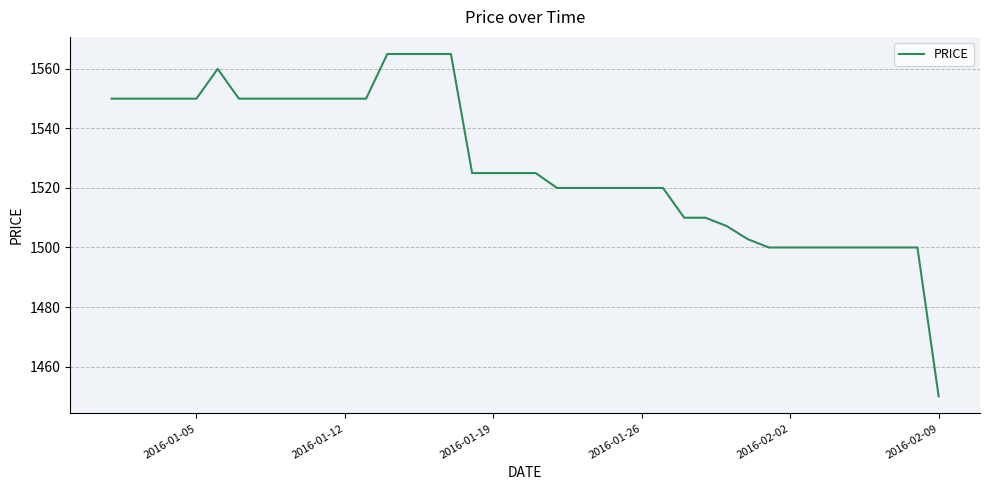

What is the difference between the maximum and minimum values?

115.0